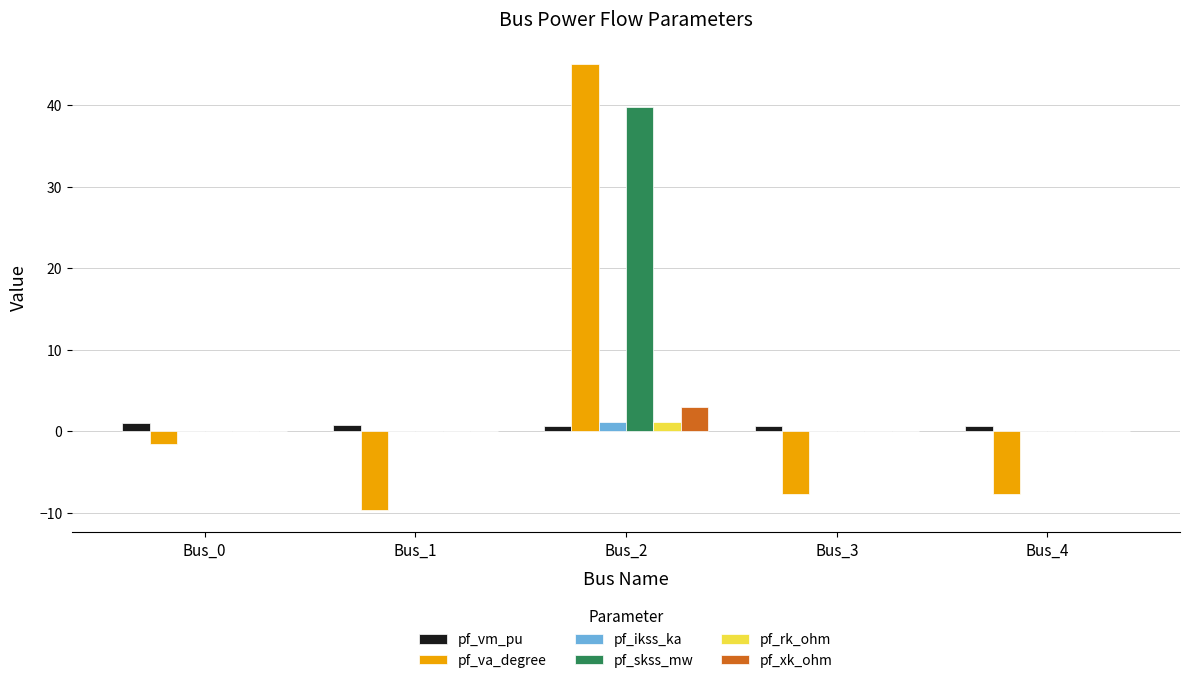

The value of pf_skss_mw at Bus_0 is 18.1. True or false?

False